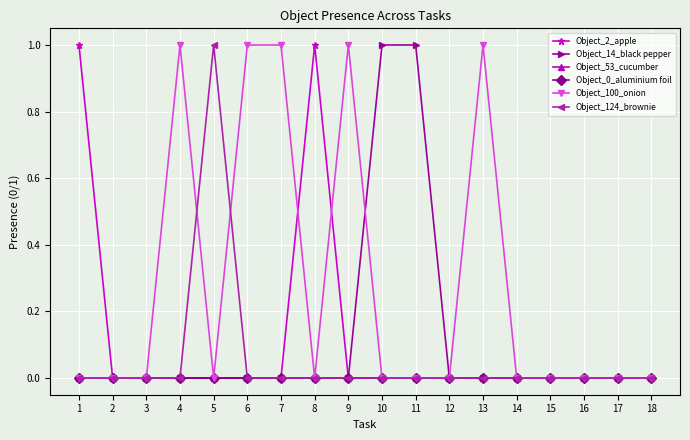

Is the value of Object_100_onion at 1 greater than the value of Object_2_apple at 10?

No